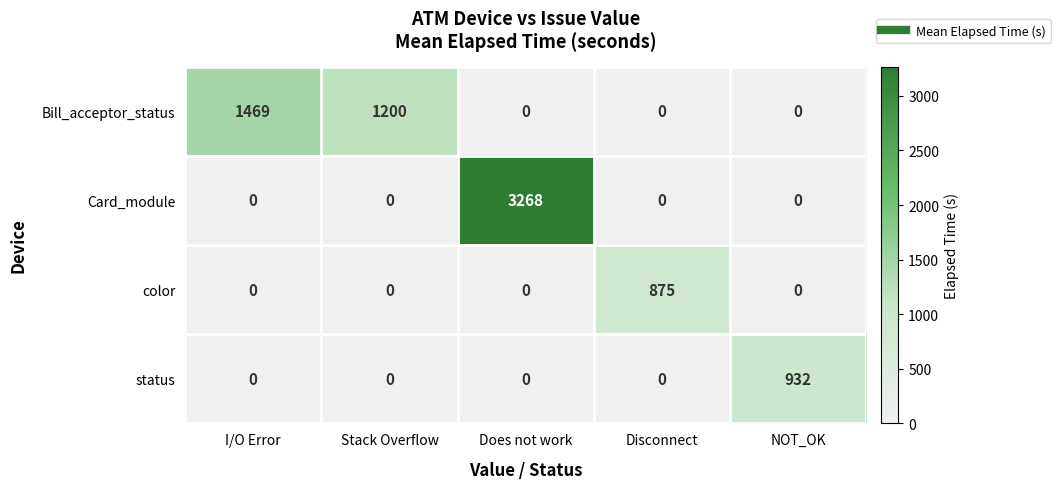

Reading right to left, what are all the values shown in this chart?

Bill_acceptor_status: NOT_OK=0	Disconnect=0	Does not work=0	Stack Overflow=1200	I/O Error=1469
Card_module: NOT_OK=0	Disconnect=0	Does not work=3268	Stack Overflow=0	I/O Error=0
color: NOT_OK=0	Disconnect=875	Does not work=0	Stack Overflow=0	I/O Error=0
status: NOT_OK=932	Disconnect=0	Does not work=0	Stack Overflow=0	I/O Error=0